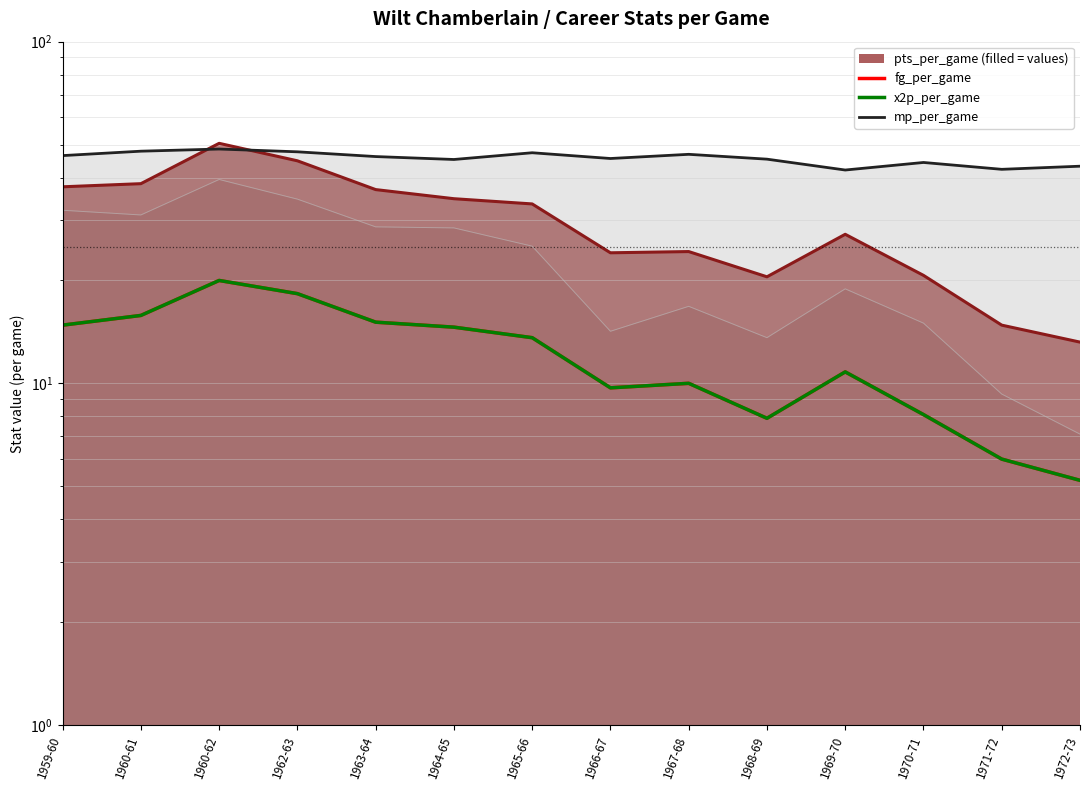

How many data points in mp_per_game are less than 46?

7